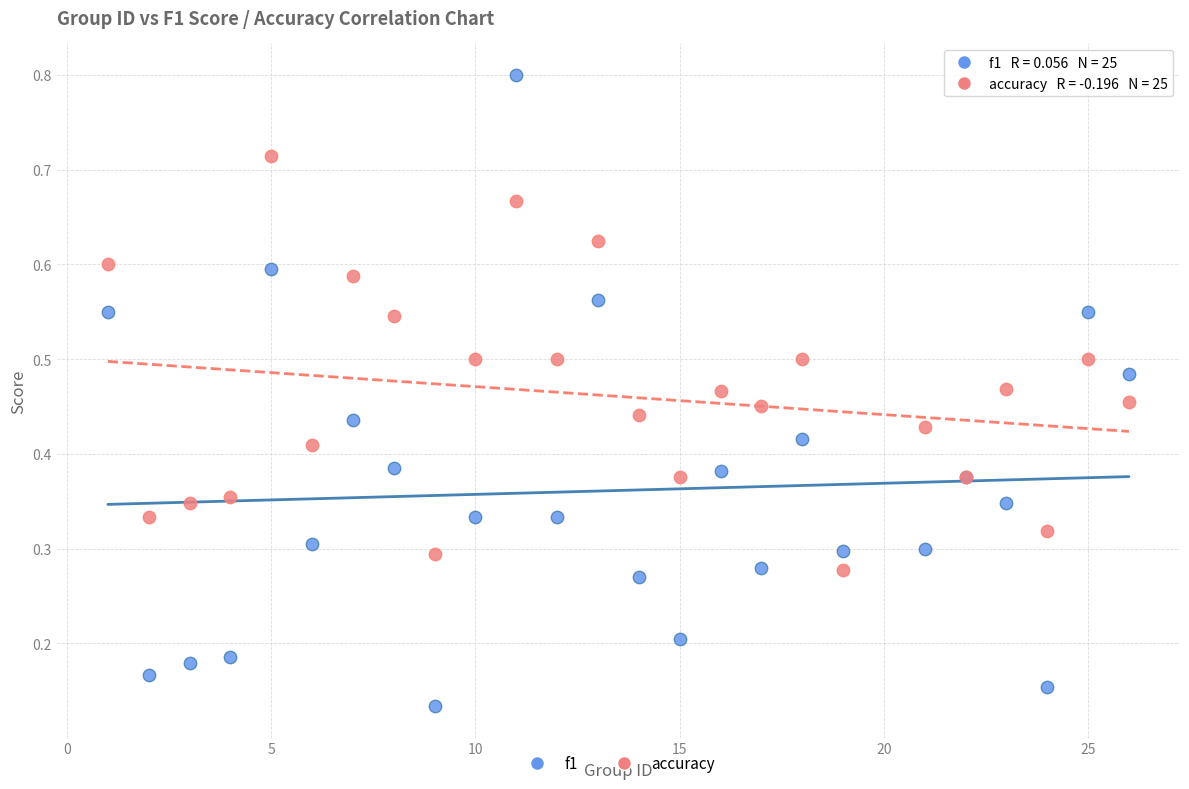

What are all the series names shown in the legend?

f1, accuracy